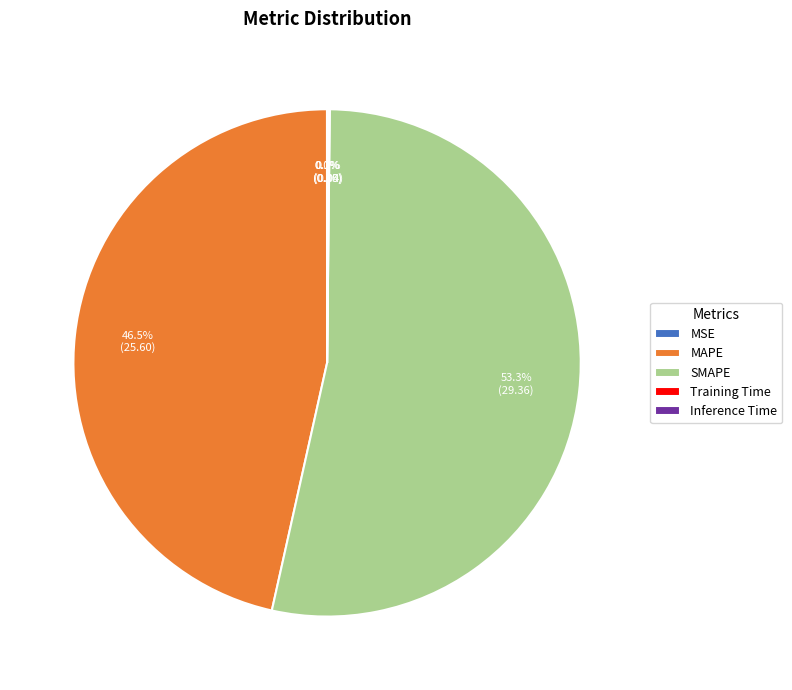

Approximately how many times larger is the value at MAPE compared to SMAPE?

0.9